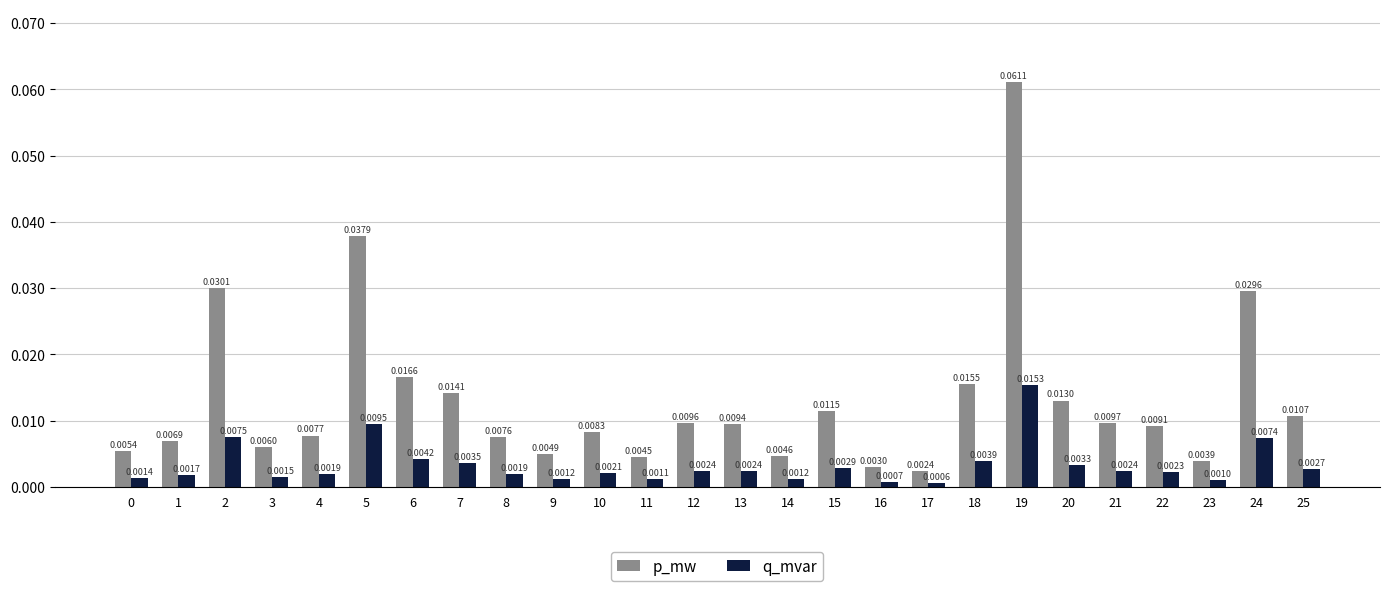

How many bars are there in total?

52